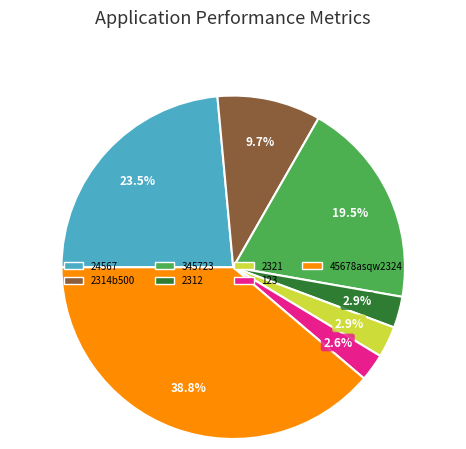

What percentage is the 45678asqw2324 slice, to the nearest percent?

39%